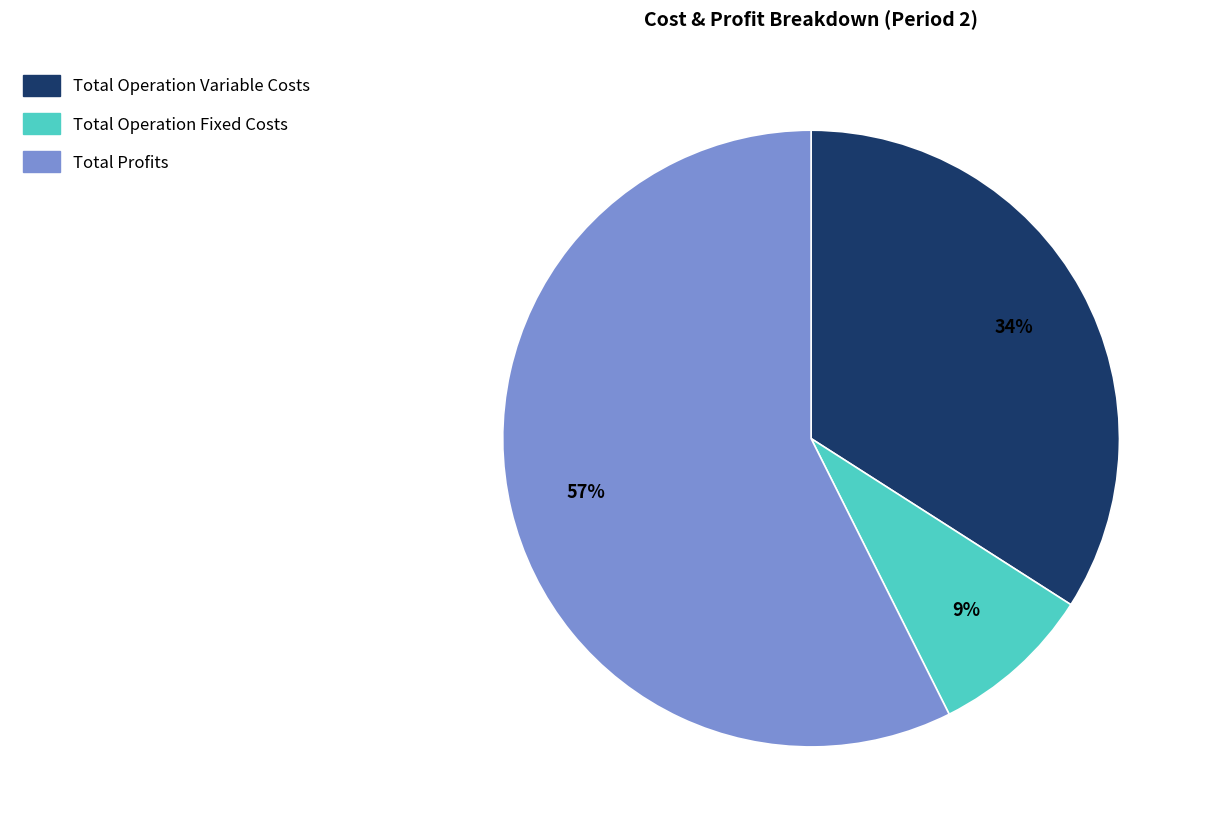

Is there a majority slice in this chart?

Yes